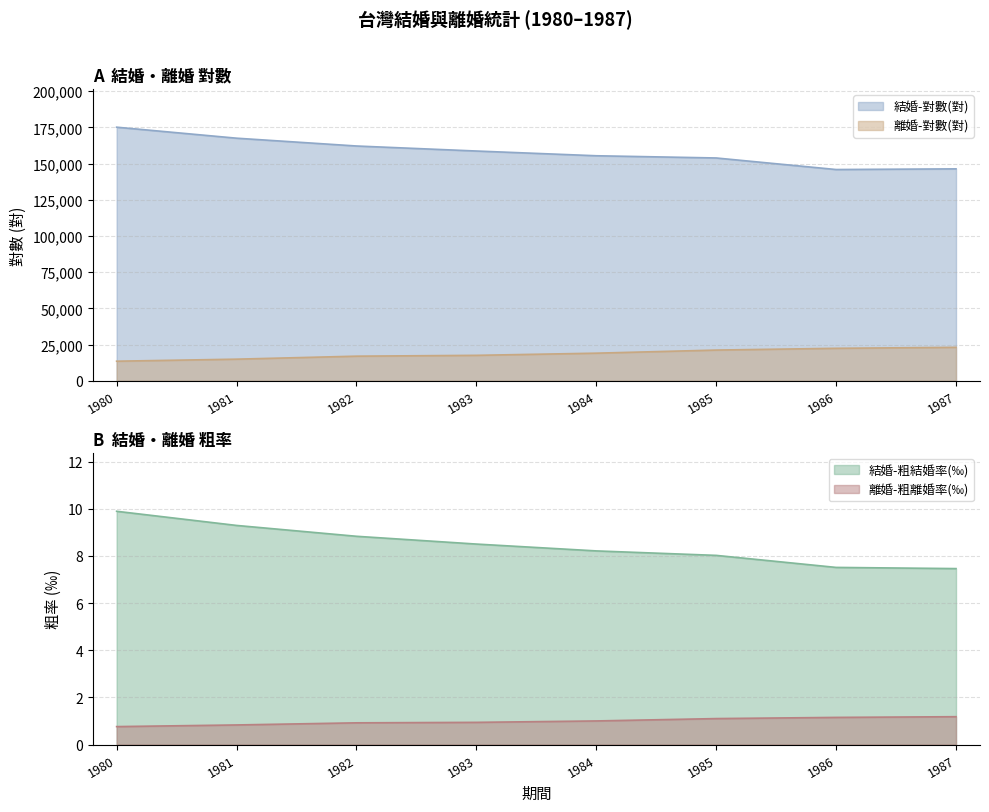

Reading left to right, list all the values displayed in this chart.

結婚-對數(對): 1980=175090.0	1981=167496.0	1982=162103.0	1983=158634.0	1984=155364.0	1985=153832.0	1986=145854.0	1987=146312.0
離婚-對數(對): 1980=13478.0	1981=14884.0	1982=16954.0	1983=17528.0	1984=19023.0	1985=21165.0	1986=22385.0	1987=23061.0
結婚-粗結婚率(0/00): 1980=9.9	1981=9.3	1982=8.8	1983=8.5	1984=8.2	1985=8.0	1986=7.5	1987=7.5
離婚-粗離婚率(0/00): 1980=0.8	1981=0.8	1982=0.9	1983=0.9	1984=1.0	1985=1.1	1986=1.1	1987=1.2